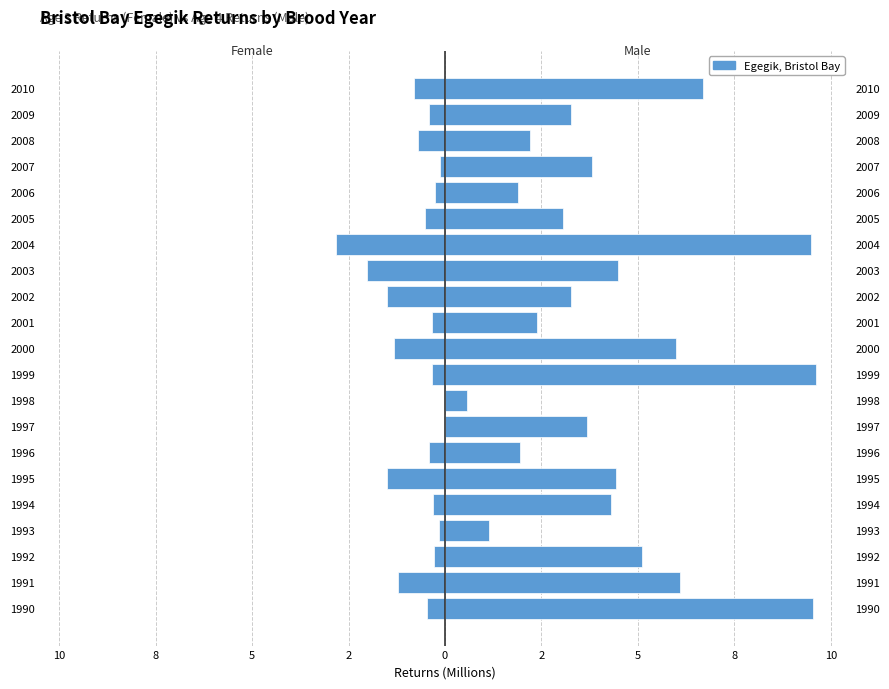

What is the sum of all Male (Age 4 Returns) values?

92.9